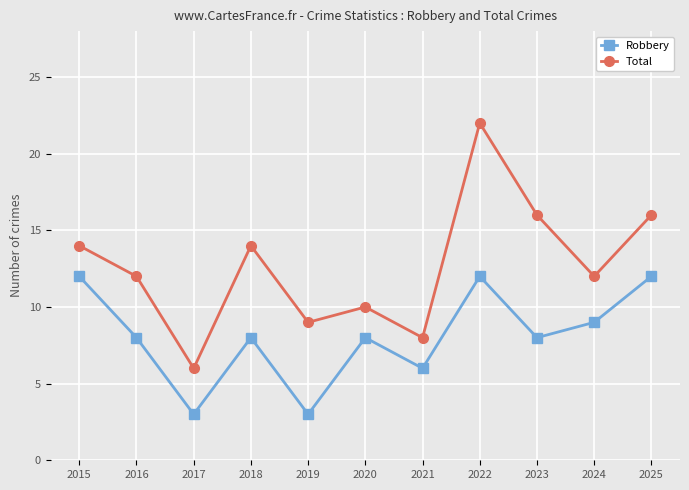

Which series has the widest spread of values?

Total